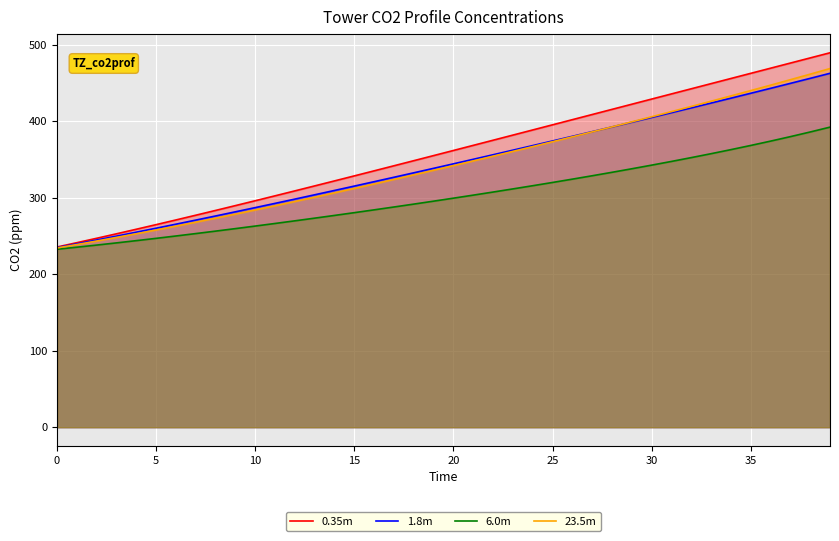

Reading right to left, list all the values displayed in this chart.

0.35m: 489.4	482.7	475.9	469.2	462.5	455.8	449.1	442.3	435.6	428.9	422.1	415.4	408.7	402.0	395.2	388.5	381.8	375.1	368.4	361.7	355.0	348.3	341.7	335.1	328.5	321.9	315.4	308.9	302.4	296.0	289.6	283.3	277.1	270.9	264.8	258.7	252.8	246.9	241.2	235.5
1.8m: 462.5	455.9	449.4	442.9	436.4	430.0	423.7	417.4	411.1	404.8	398.6	392.5	386.3	380.2	374.1	368.1	362.1	356.1	350.2	344.2	338.4	332.5	326.7	320.9	315.2	309.5	303.8	298.2	292.6	287.0	281.5	276.1	270.7	265.4	260.1	254.9	249.8	244.7	239.7	234.8
6.0m: 392.2	385.9	379.8	373.9	368.2	362.8	357.5	352.4	347.4	342.5	337.8	333.2	328.6	324.2	319.9	315.6	311.5	307.4	303.3	299.4	295.5	291.6	287.8	284.1	280.4	276.8	273.2	269.7	266.3	262.9	259.6	256.3	253.1	249.9	246.9	243.8	240.9	238.1	235.3	232.6
23.5m: 468.8	461.4	454.2	447.0	440.0	433.0	426.1	419.2	412.5	405.8	399.1	392.5	386.0	379.5	373.1	366.8	360.5	354.2	348.0	341.9	335.8	329.8	323.8	317.9	312.1	306.3	300.6	295.0	289.4	283.9	278.5	273.2	268.0	262.8	257.8	252.9	248.0	243.3	238.8	234.3